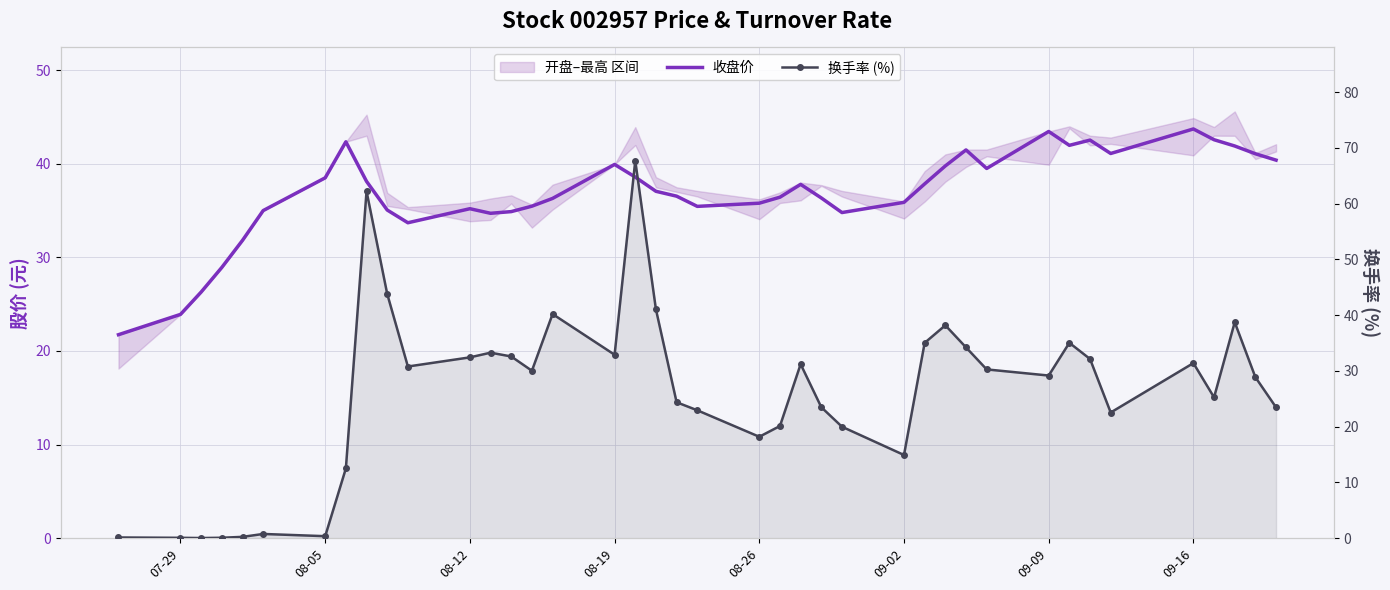

What is the approximate value of 收盘价 at 09-16?

43.7